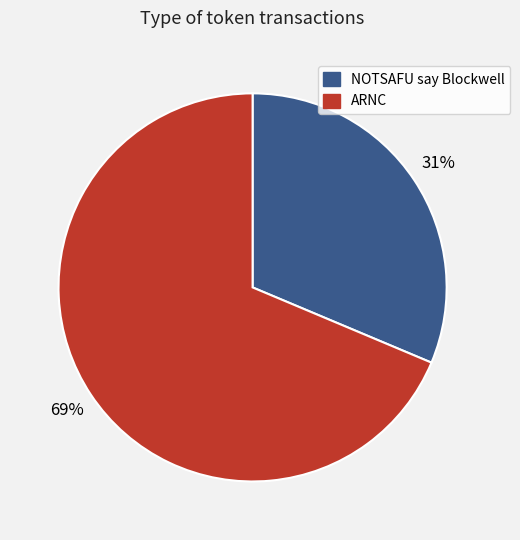

What percentage is the NOTSAFU say Blockwell slice, to the nearest percent?

31%